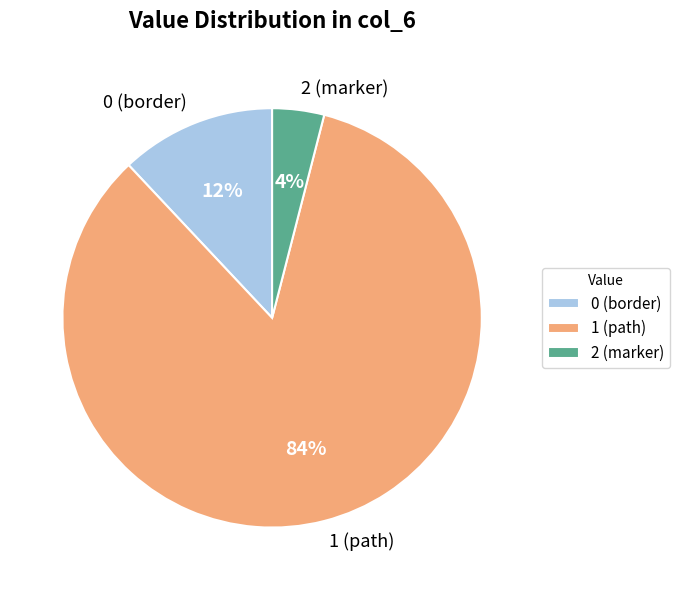

To the nearest percent, what percentage of the pie is 1 (path)?

84%